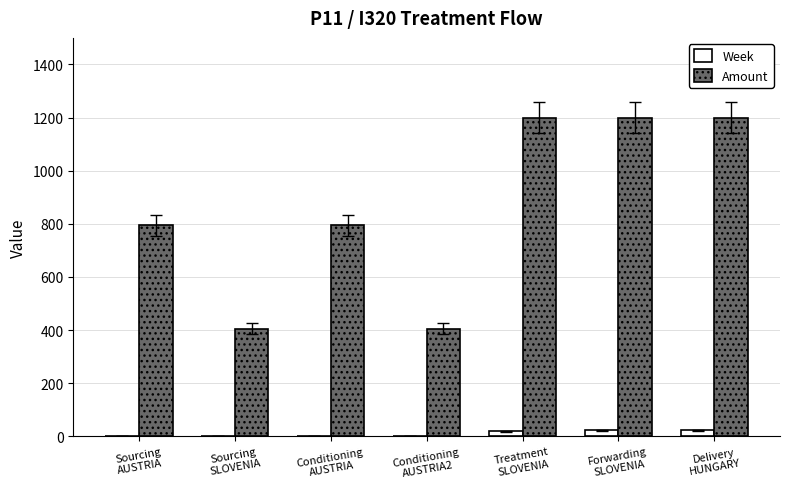

Which series has the largest total across all categories?

Amount